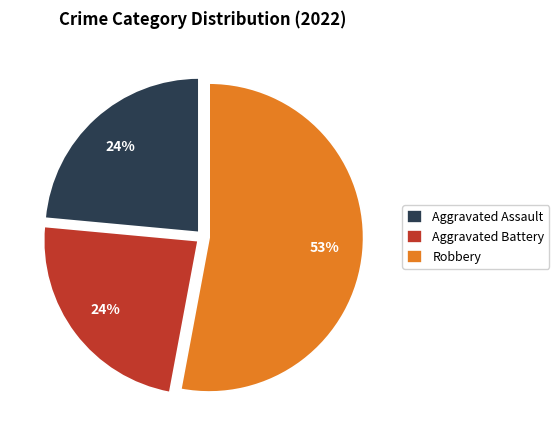

Which category has the biggest portion of the pie?

Robbery